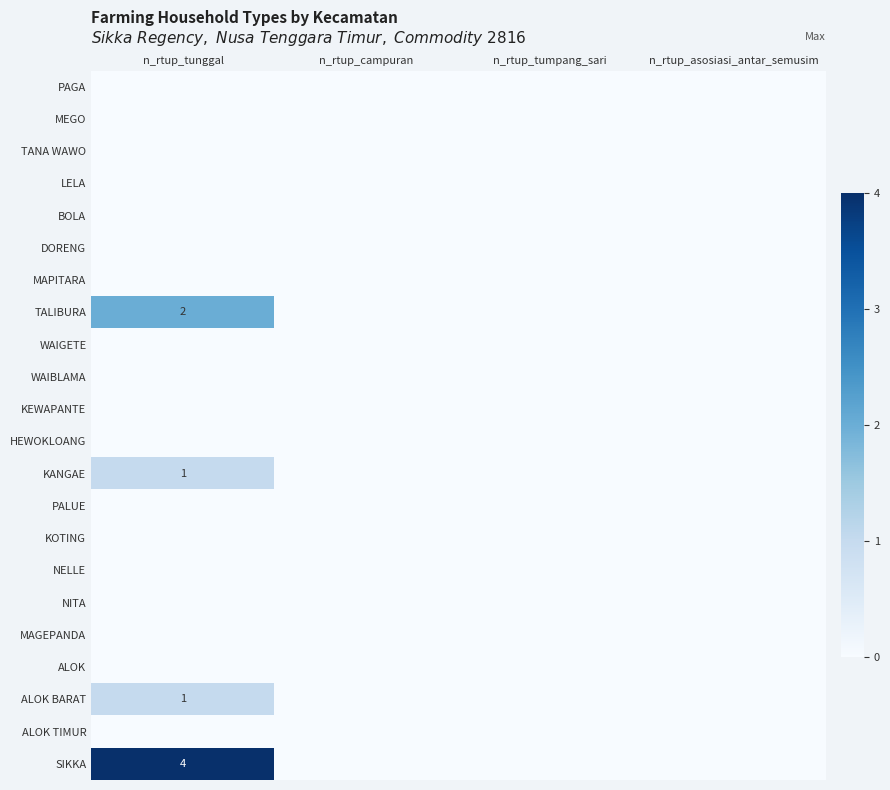

At how many categories does at least one series exceed 0?

1